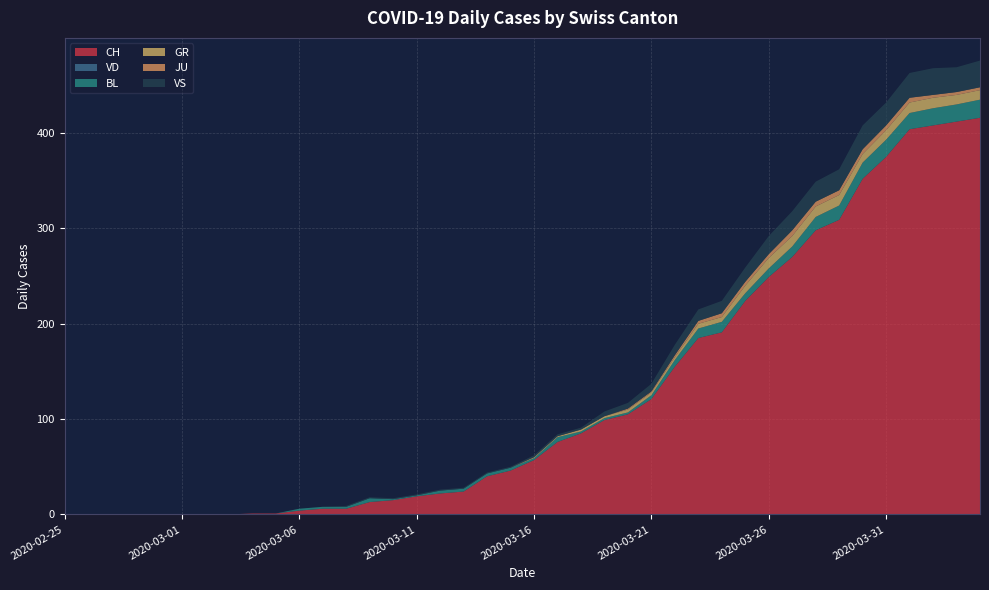

Reading left to right, transcribe all the data shown in this chart.

CH: 2020-02-25=0	2020-02-26=0	2020-02-27=0	2020-02-28=0	2020-02-29=0	2020-03-01=0	2020-03-02=0	2020-03-03=0	2020-03-04=1	2020-03-05=1	2020-03-06=4	2020-03-07=6	2020-03-08=6	2020-03-09=13	2020-03-10=15	2020-03-11=19	2020-03-12=22	2020-03-13=24	2020-03-14=40	2020-03-15=46	2020-03-16=57	2020-03-17=76	2020-03-18=85	2020-03-19=99	2020-03-20=105	2020-03-21=121	2020-03-22=155	2020-03-23=185	2020-03-24=191	2020-03-25=224	2020-03-26=249	2020-03-27=270	2020-03-28=298	2020-03-29=309	2020-03-30=352	2020-03-31=375	2020-04-01=404	2020-04-02=408	2020-04-03=412	2020-04-04=416
VD: 2020-02-25=0	2020-02-26=0	2020-02-27=0	2020-02-28=0	2020-02-29=0	2020-03-01=0	2020-03-02=0	2020-03-03=0	2020-03-04=0	2020-03-05=0	2020-03-06=0	2020-03-07=0	2020-03-08=0	2020-03-09=0	2020-03-10=0	2020-03-11=0	2020-03-12=0	2020-03-13=0	2020-03-14=0	2020-03-15=0	2020-03-16=0	2020-03-17=0	2020-03-18=0	2020-03-19=0	2020-03-20=0	2020-03-21=0	2020-03-22=0	2020-03-23=0	2020-03-24=0	2020-03-25=0	2020-03-26=0	2020-03-27=0	2020-03-28=0	2020-03-29=0	2020-03-30=0	2020-03-31=0	2020-04-01=0	2020-04-02=0	2020-04-03=0	2020-04-04=0
BL: 2020-02-25=0	2020-02-26=0	2020-02-27=0	2020-02-28=0	2020-02-29=0	2020-03-01=0	2020-03-02=0	2020-03-03=0	2020-03-04=0	2020-03-05=0	2020-03-06=2	2020-03-07=2	2020-03-08=2	2020-03-09=4	2020-03-10=1	2020-03-11=1	2020-03-12=3	2020-03-13=3	2020-03-14=3	2020-03-15=3	2020-03-16=2	2020-03-17=5	2020-03-18=2	2020-03-19=2	2020-03-20=2	2020-03-21=4	2020-03-22=7	2020-03-23=10	2020-03-24=11	2020-03-25=8	2020-03-26=9	2020-03-27=11	2020-03-28=14	2020-03-29=15	2020-03-30=17	2020-03-31=18	2020-04-01=17	2020-04-02=18	2020-04-03=18	2020-04-04=19
GR: 2020-02-25=0	2020-02-26=0	2020-02-27=0	2020-02-28=0	2020-02-29=0	2020-03-01=0	2020-03-02=0	2020-03-03=0	2020-03-04=0	2020-03-05=0	2020-03-06=0	2020-03-07=0	2020-03-08=0	2020-03-09=0	2020-03-10=0	2020-03-11=0	2020-03-12=0	2020-03-13=0	2020-03-14=0	2020-03-15=0	2020-03-16=1	2020-03-17=1	2020-03-18=2	2020-03-19=2	2020-03-20=3	2020-03-21=3	2020-03-22=3	2020-03-23=5	2020-03-24=5	2020-03-25=8	2020-03-26=11	2020-03-27=11	2020-03-28=11	2020-03-29=11	2020-03-30=9	2020-03-31=10	2020-04-01=11	2020-04-02=11	2020-04-03=10	2020-04-04=10
JU: 2020-02-25=0	2020-02-26=0	2020-02-27=0	2020-02-28=0	2020-02-29=0	2020-03-01=0	2020-03-02=0	2020-03-03=0	2020-03-04=0	2020-03-05=0	2020-03-06=0	2020-03-07=0	2020-03-08=0	2020-03-09=0	2020-03-10=0	2020-03-11=0	2020-03-12=0	2020-03-13=0	2020-03-14=0	2020-03-15=0	2020-03-16=0	2020-03-17=0	2020-03-18=0	2020-03-19=0	2020-03-20=1	2020-03-21=1	2020-03-22=2	2020-03-23=3	2020-03-24=4	2020-03-25=4	2020-03-26=4	2020-03-27=6	2020-03-28=5	2020-03-29=5	2020-03-30=5	2020-03-31=5	2020-04-01=5	2020-04-02=3	2020-04-03=3	2020-04-04=3
VS: 2020-02-25=0	2020-02-26=0	2020-02-27=0	2020-02-28=0	2020-02-29=0	2020-03-01=0	2020-03-02=0	2020-03-03=0	2020-03-04=0	2020-03-05=0	2020-03-06=0	2020-03-07=0	2020-03-08=1	2020-03-09=1	2020-03-10=1	2020-03-11=1	2020-03-12=1	2020-03-13=1	2020-03-14=1	2020-03-15=1	2020-03-16=2	2020-03-17=2	2020-03-18=2	2020-03-19=5	2020-03-20=6	2020-03-21=8	2020-03-22=11	2020-03-23=12	2020-03-24=13	2020-03-25=15	2020-03-26=19	2020-03-27=20	2020-03-28=21	2020-03-29=22	2020-03-30=25	2020-03-31=24	2020-04-01=26	2020-04-02=28	2020-04-03=26	2020-04-04=28